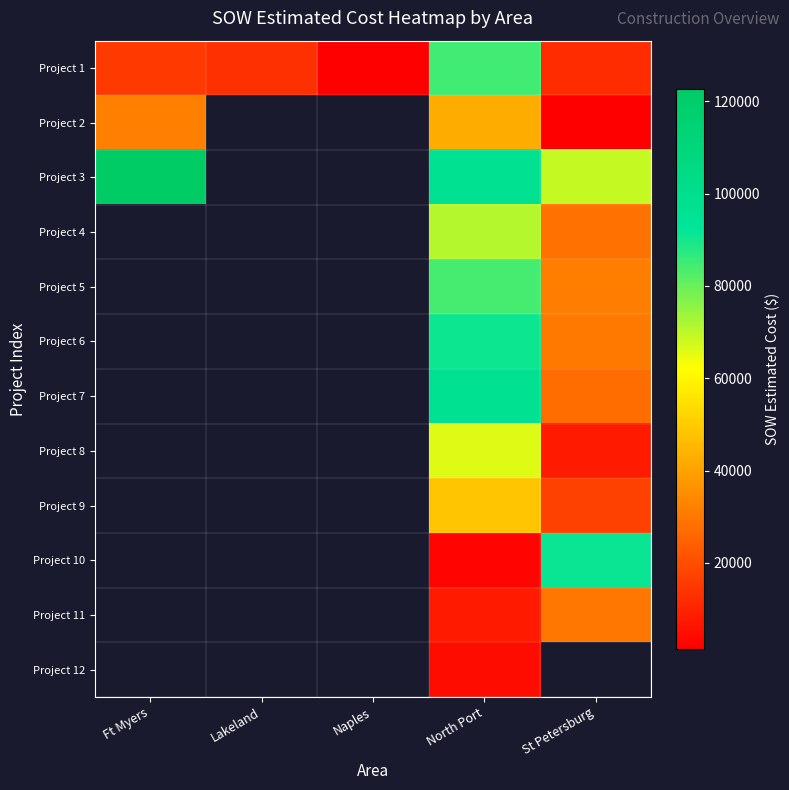

What is the lowest value of the Project 1 series?

1343.9